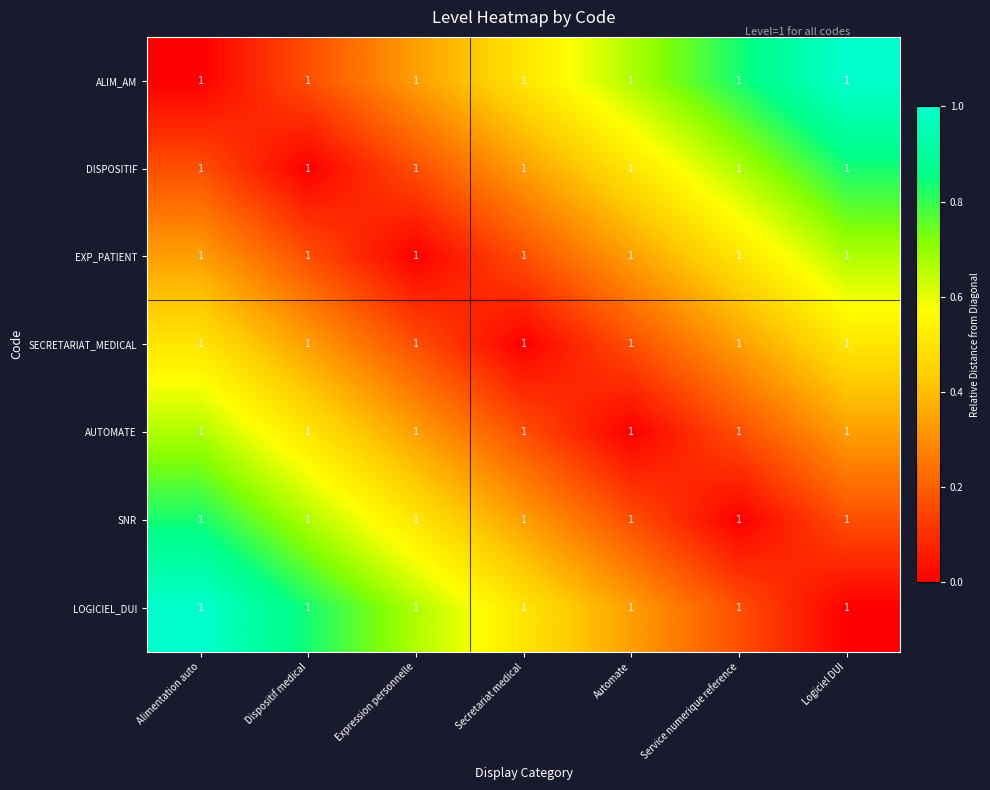

The value of SECRETARIAT_MEDICAL at Secretariat medical is 0.0. True or false?

True